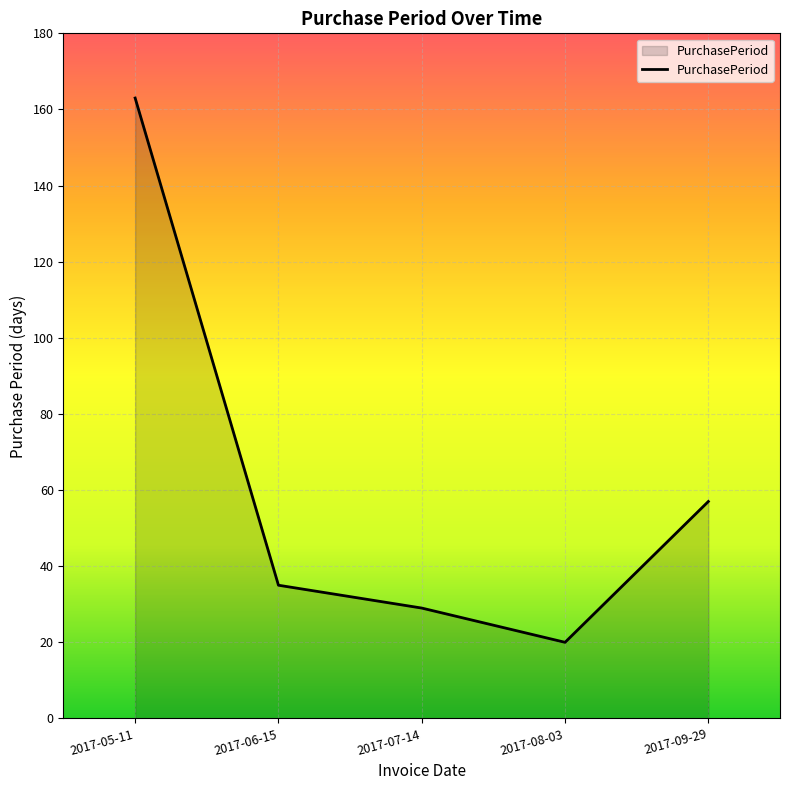

What is the difference between the values at 2017-08-03 and 2017-06-15?

15